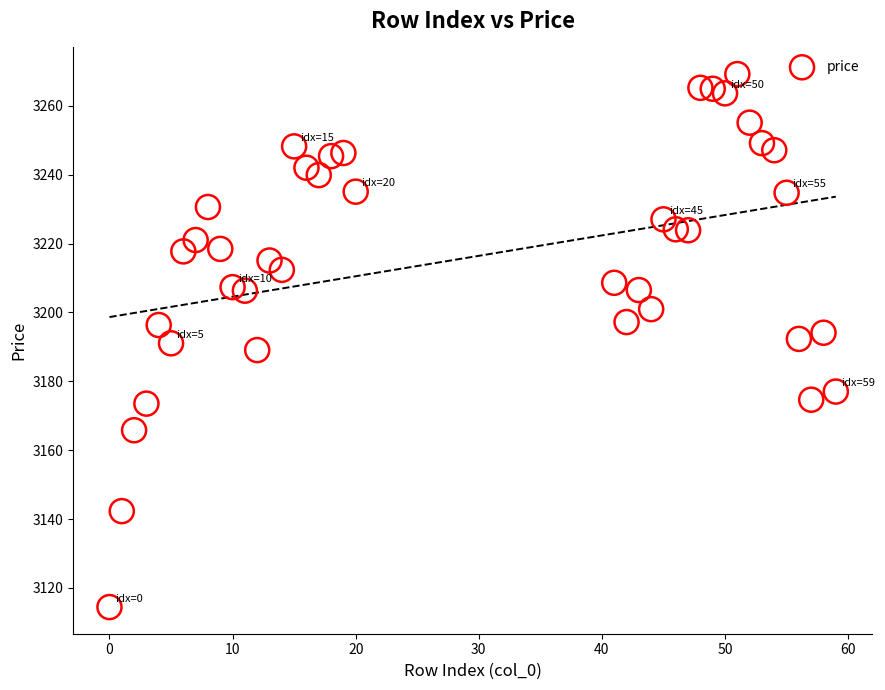

What is the range of X values (max minus min)?

59.0